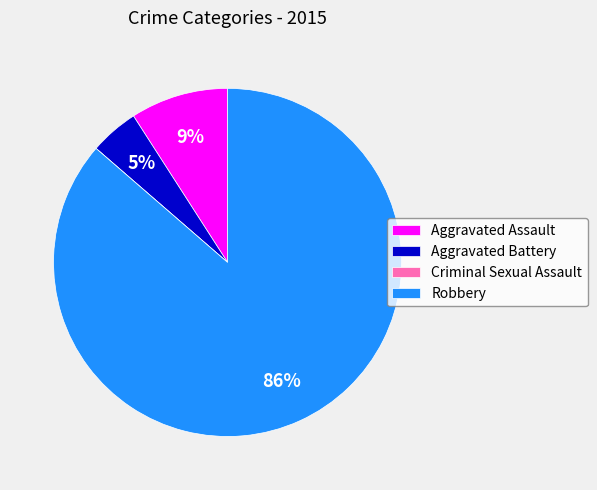

Which has a higher value, Robbery or Aggravated Assault?

Robbery